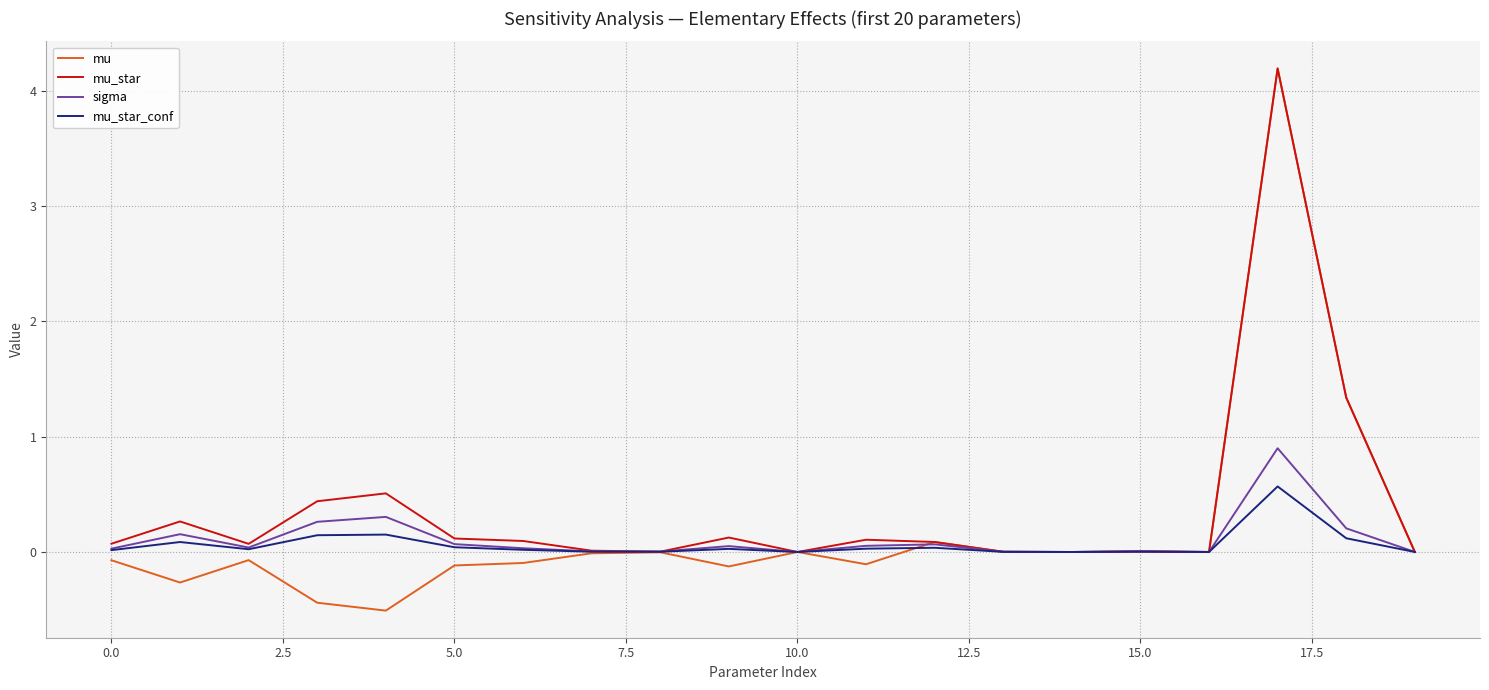

Which series has the largest range (max minus min)?

mu